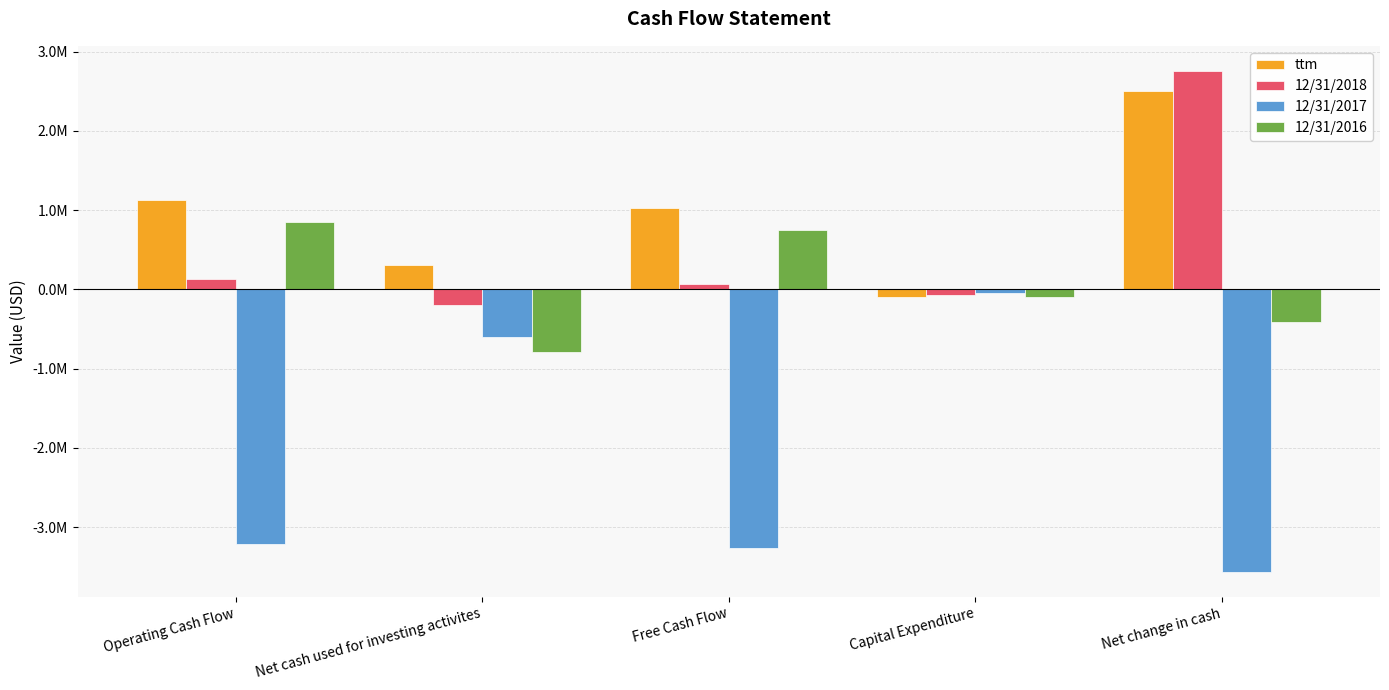

What is the sum of all 12/31/2017 values?

-10707300